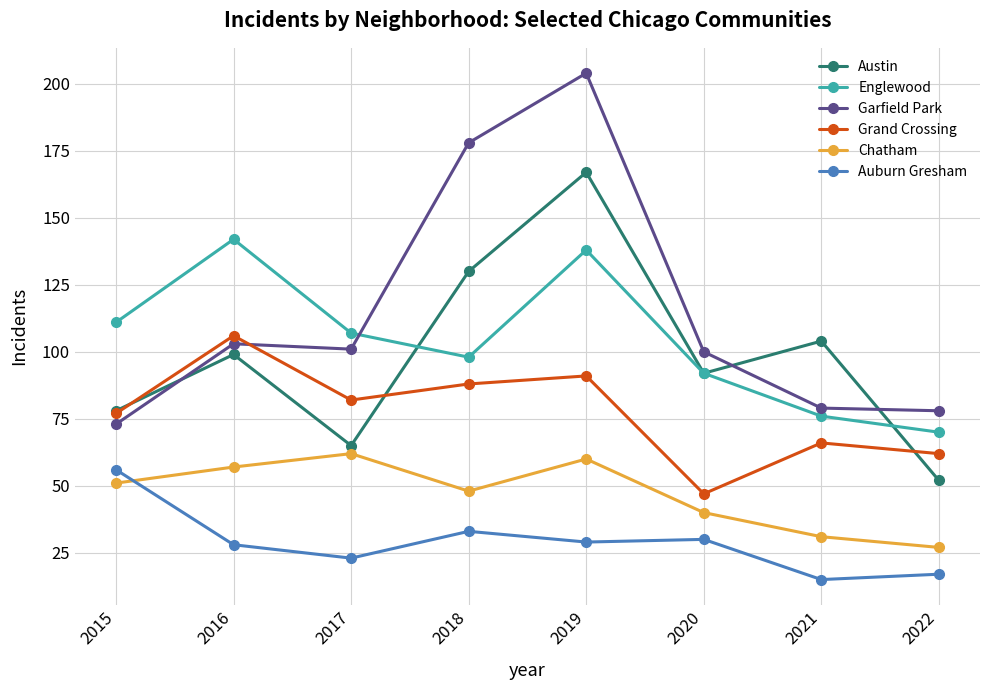

At which category is the sum across all series the highest?

2019